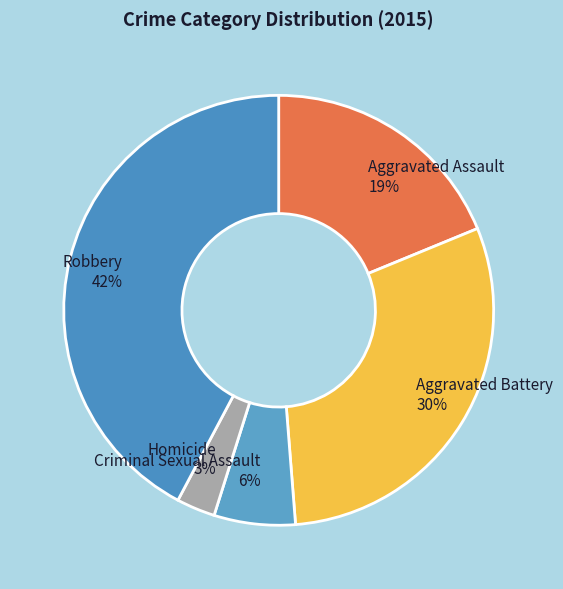

To the nearest percent, what portion does Homicide represent?

3%